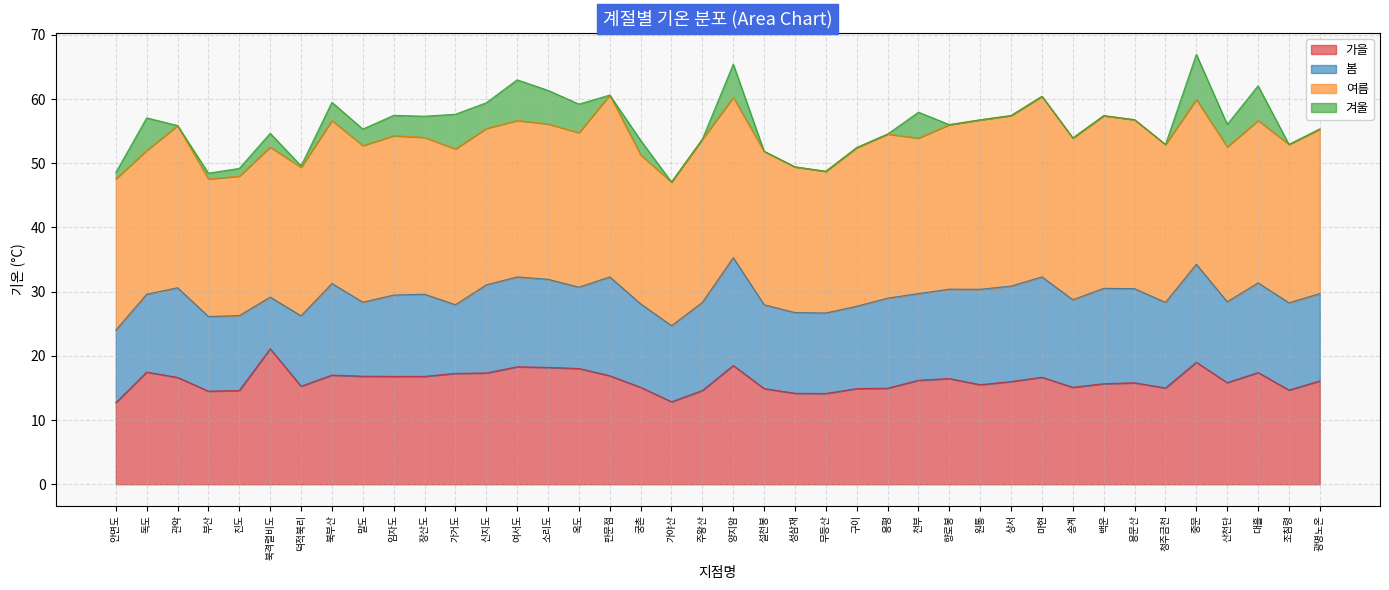

The value of 가을 at 덕적북리 is 15.3. True or false?

True